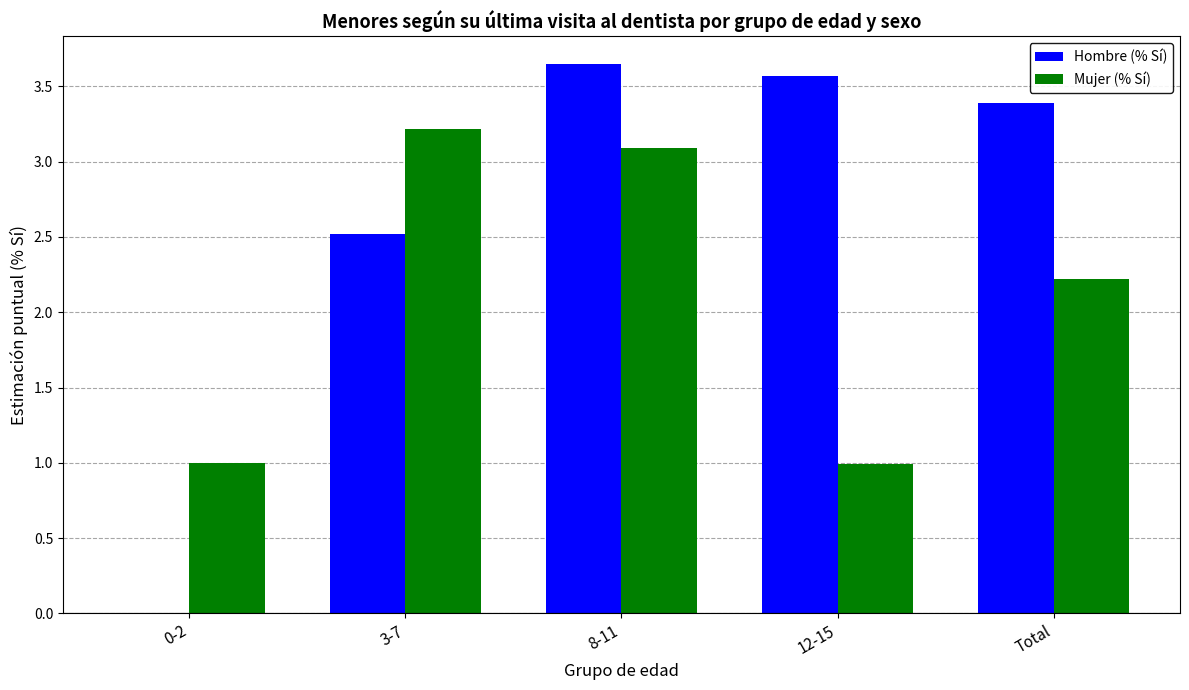

At which label is Mujer (% Sí) closest to 2?

Total